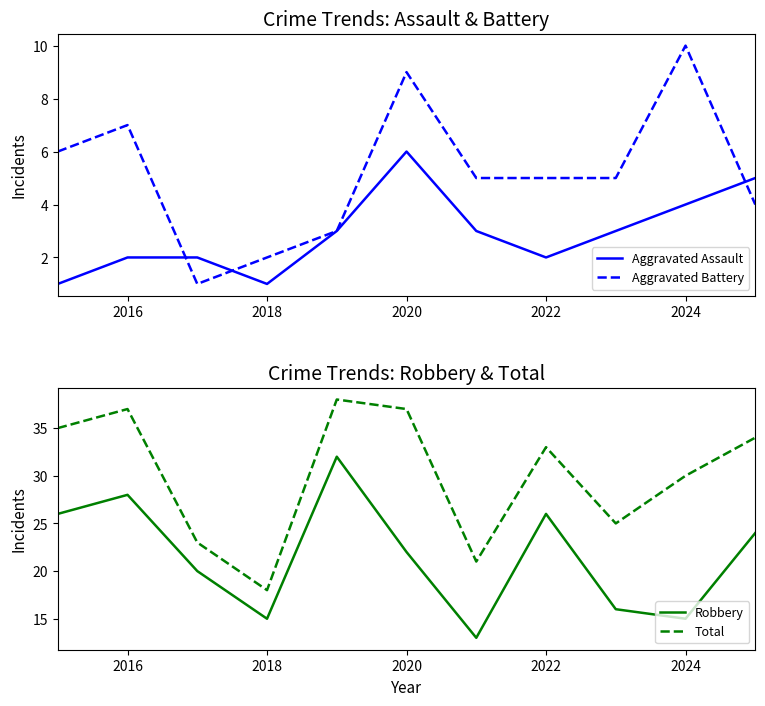

Rank the series by their maximum value, from highest to lowest.

Total, Robbery, Aggravated Battery, Aggravated Assault